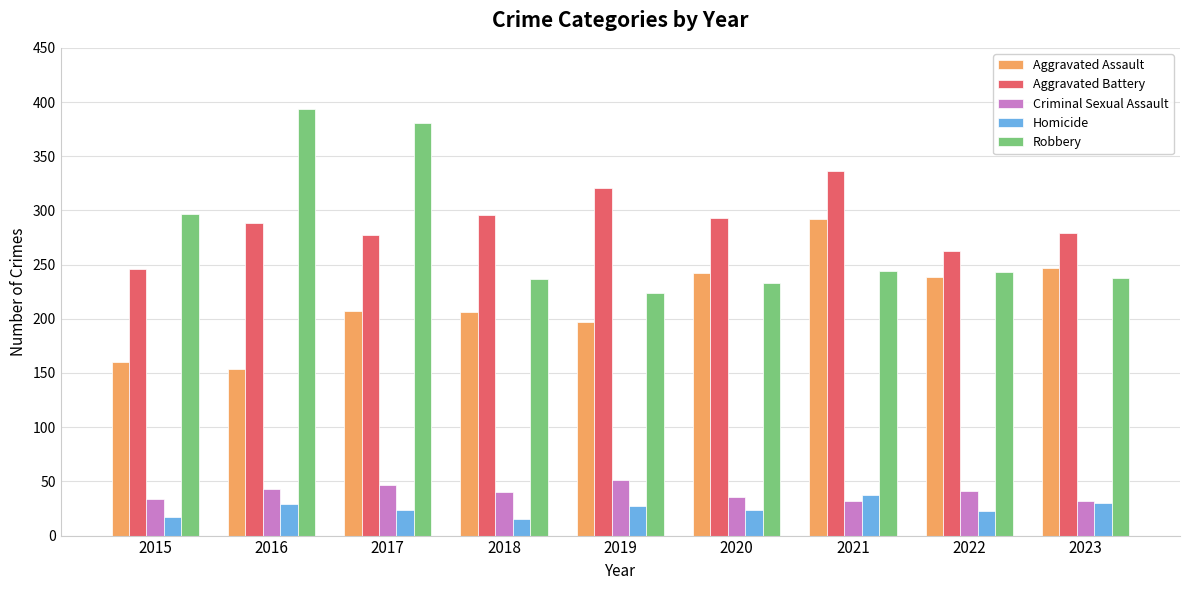

At how many categories does at least one series exceed 44?

9